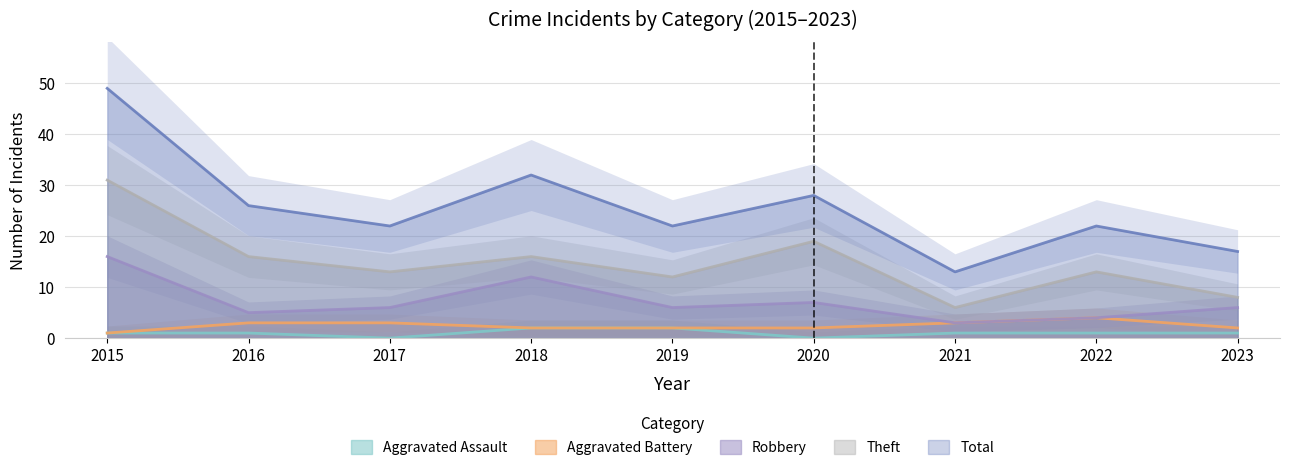

Reading left to right, what are all the values shown in this chart?

Aggravated Assault: 1	1	0	2	2	0	1	1	1
Aggravated Battery: 1	3	3	2	2	2	3	4	2
Robbery: 16	5	6	12	6	7	3	4	6
Theft: 31	16	13	16	12	19	6	13	8
Total: 49	26	22	32	22	28	13	22	17